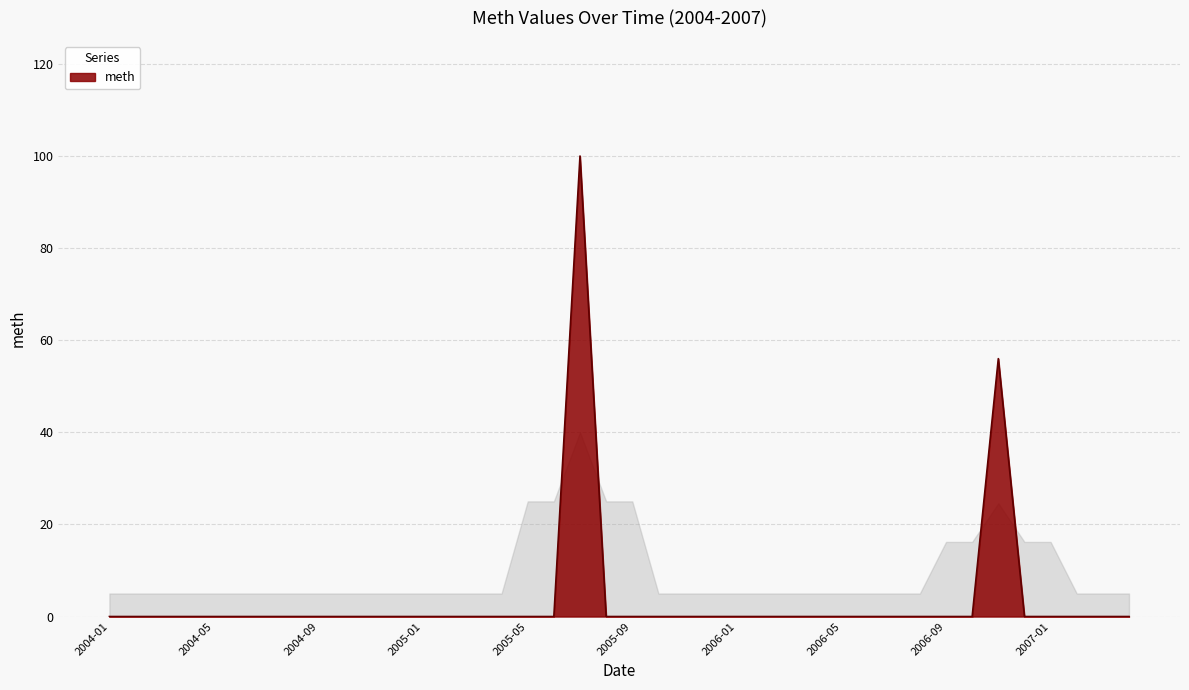

What is the greatest value displayed?

100